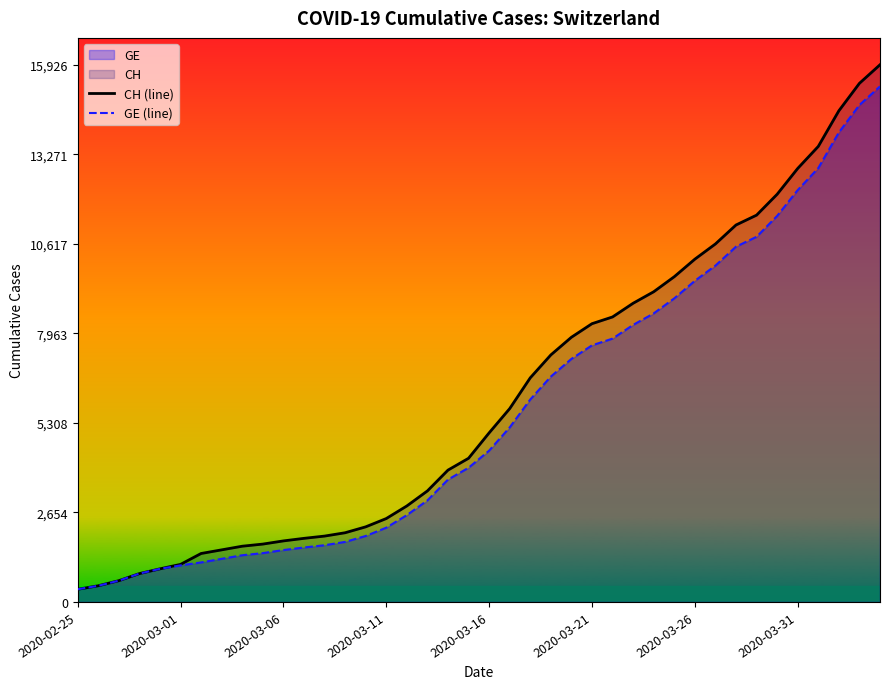

What is the maximum value for GE (line)?

15284